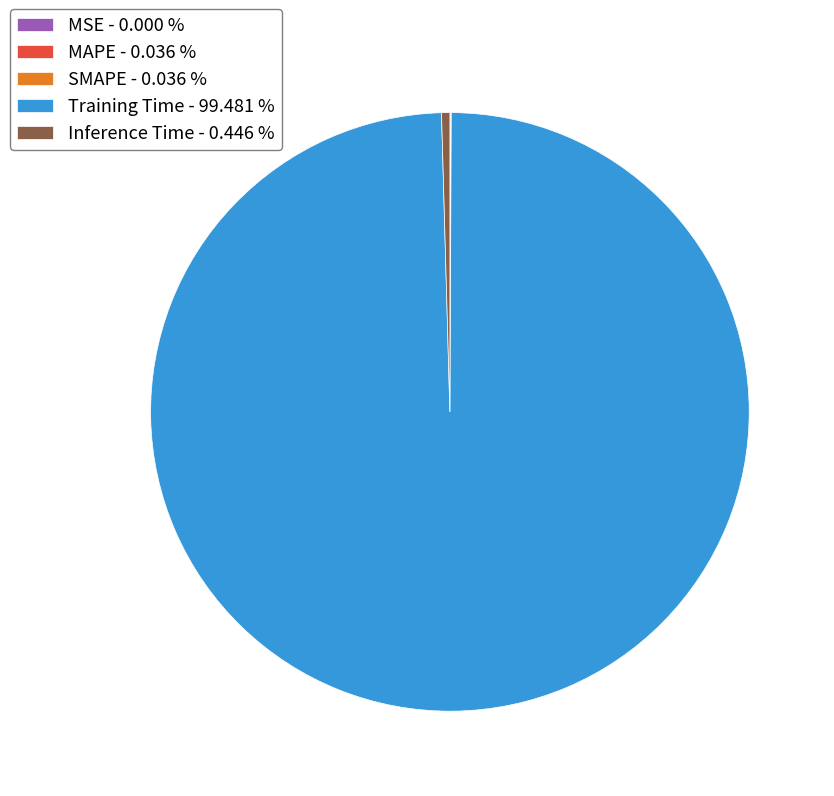

Is there any slice that represents more than half of the pie?

Yes